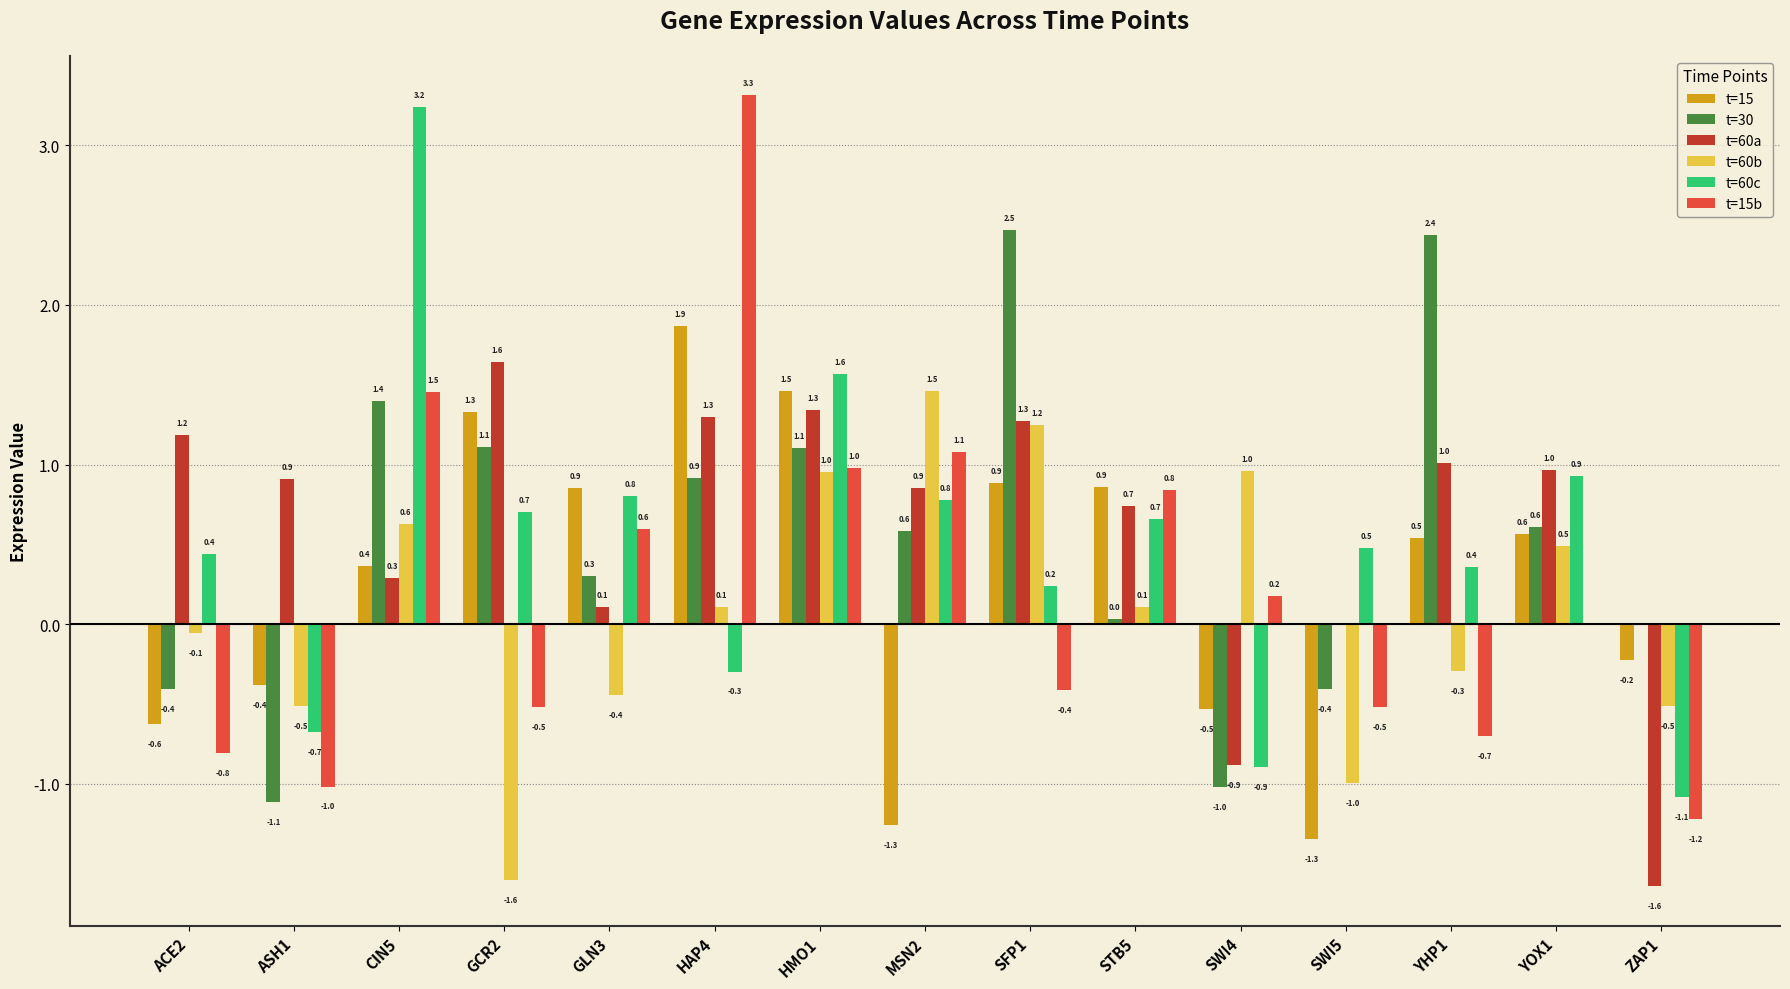

What are all the series names shown in the legend?

t=15, t=30, t=60a, t=60b, t=60c, t=15b